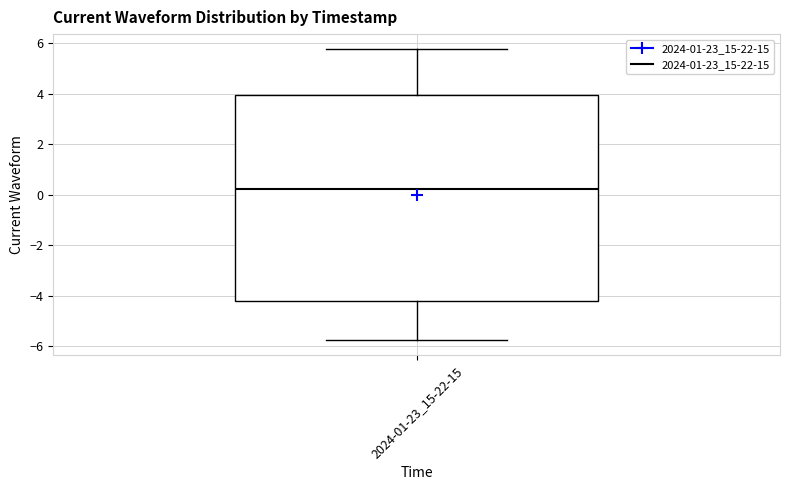

Read this box plot against the y-axis: the position of the median line, the range covered by the box, and the ends of both whiskers. The values are not printed on the chart, so give them approximately, as read against the axis.

median 0.2, box -4.2 to 4.0, whiskers -5.8 to 5.8